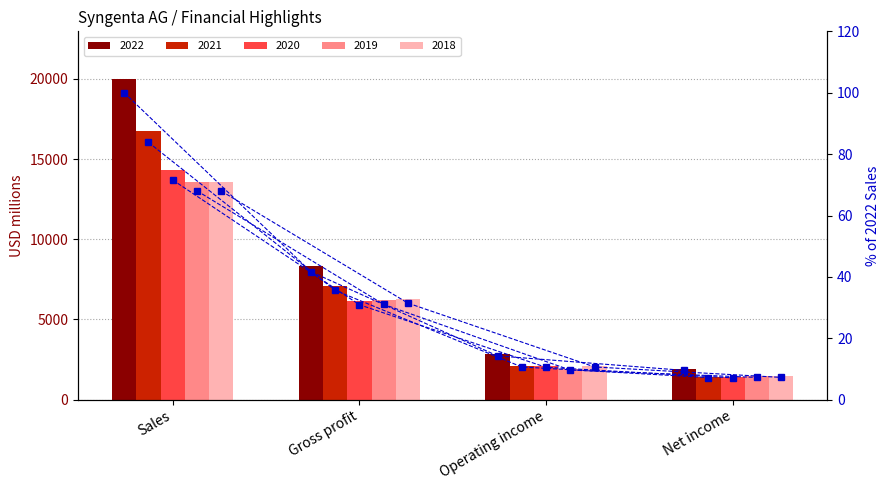

What is the change in value from Gross profit to Net income?

-32.1